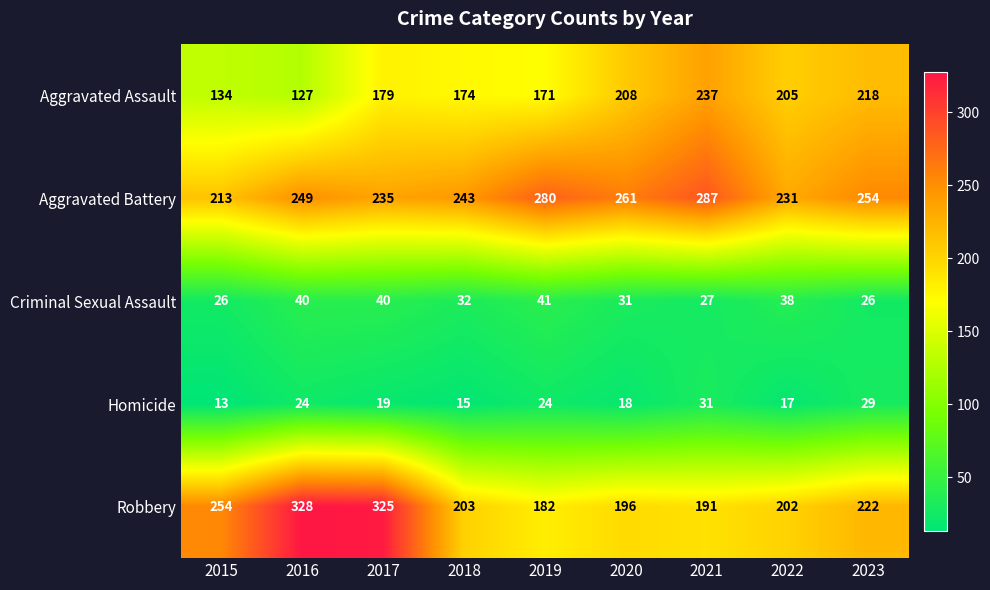

At how many categories does at least one series exceed 57?

9